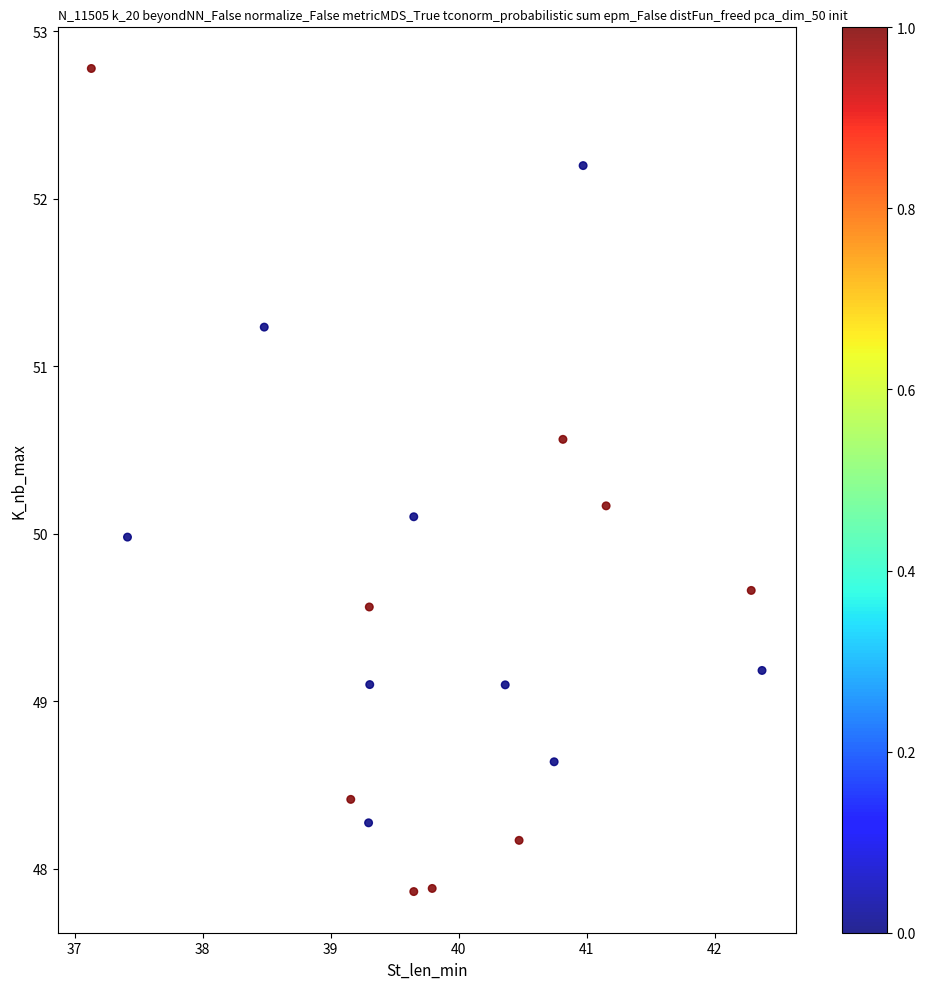

What is the range of Y values (max minus min)?

4.9